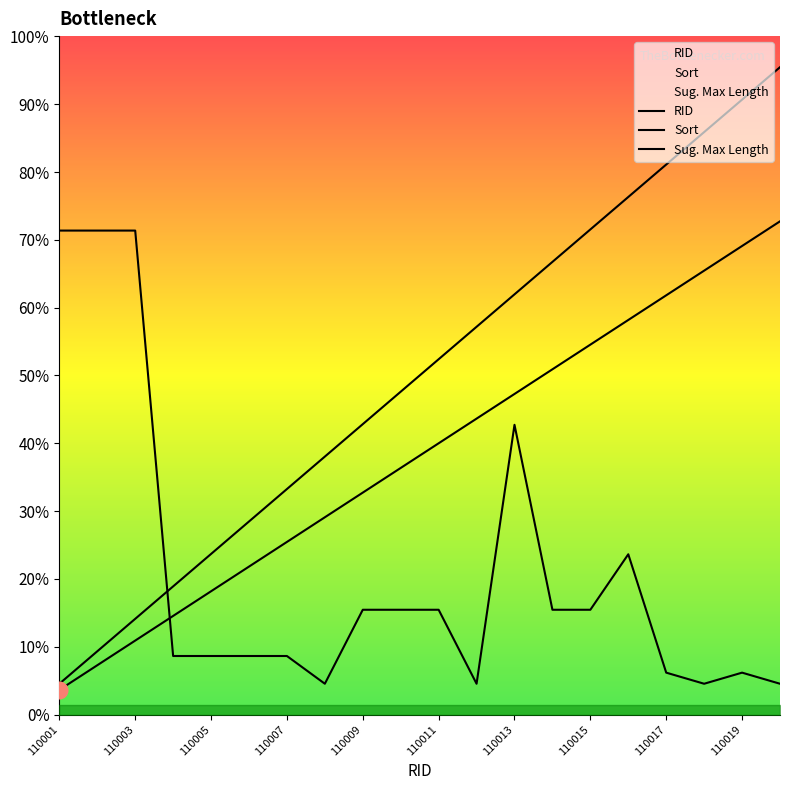

Is it true that RID equals 23766.1 at 11?

False